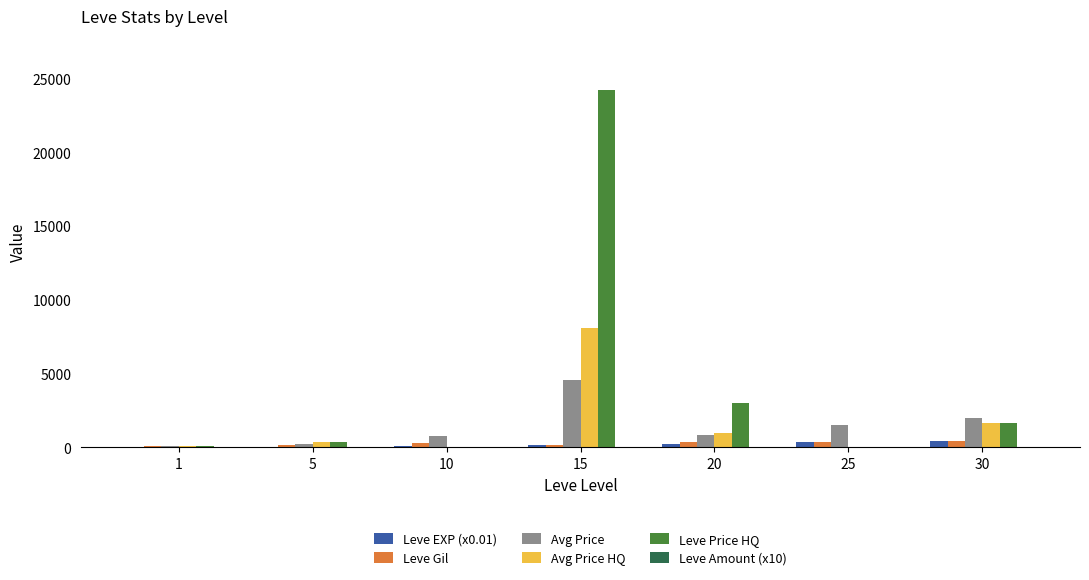

Which category has the highest value across all series?

15